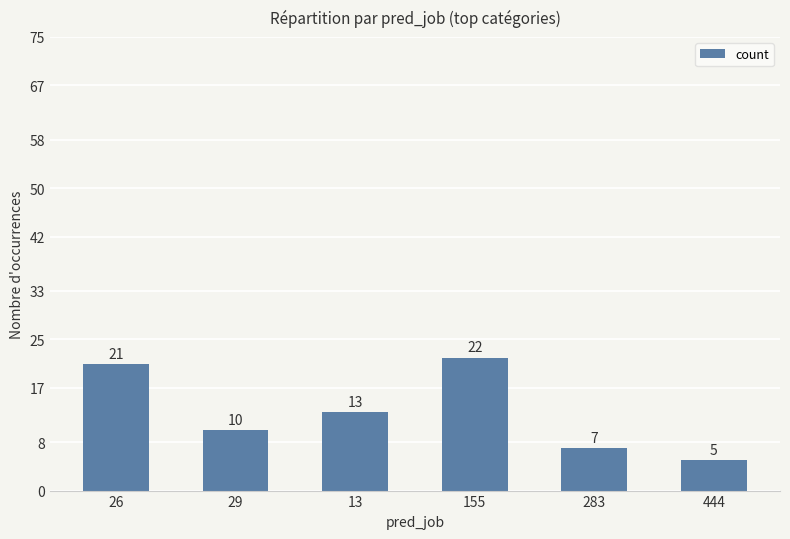

At which label is the value closest to 13?

13